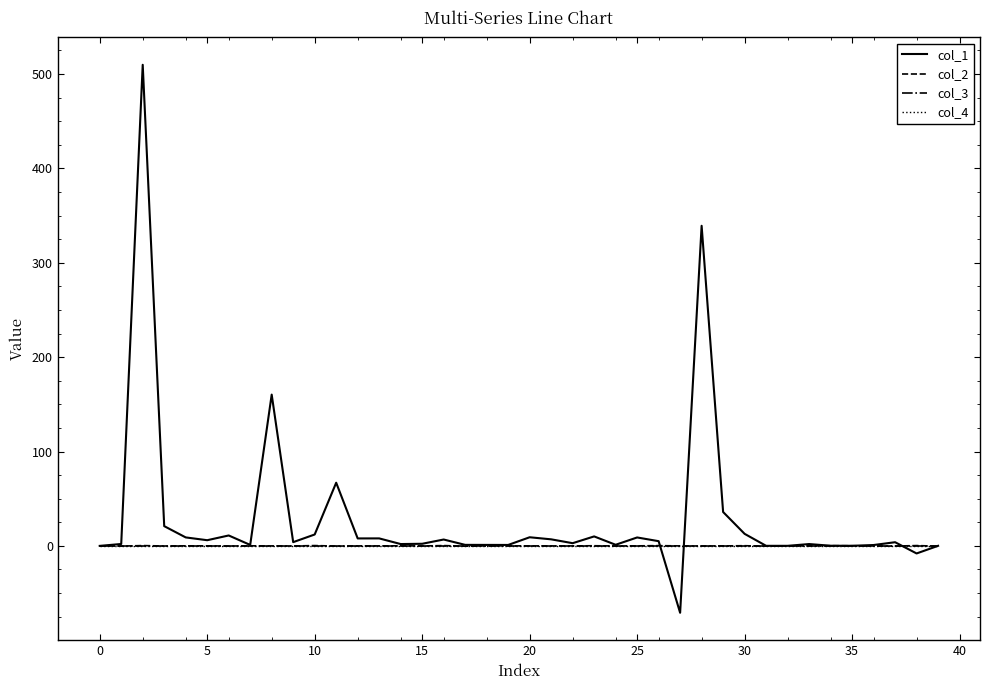

Does the chart have visible grid lines?

No